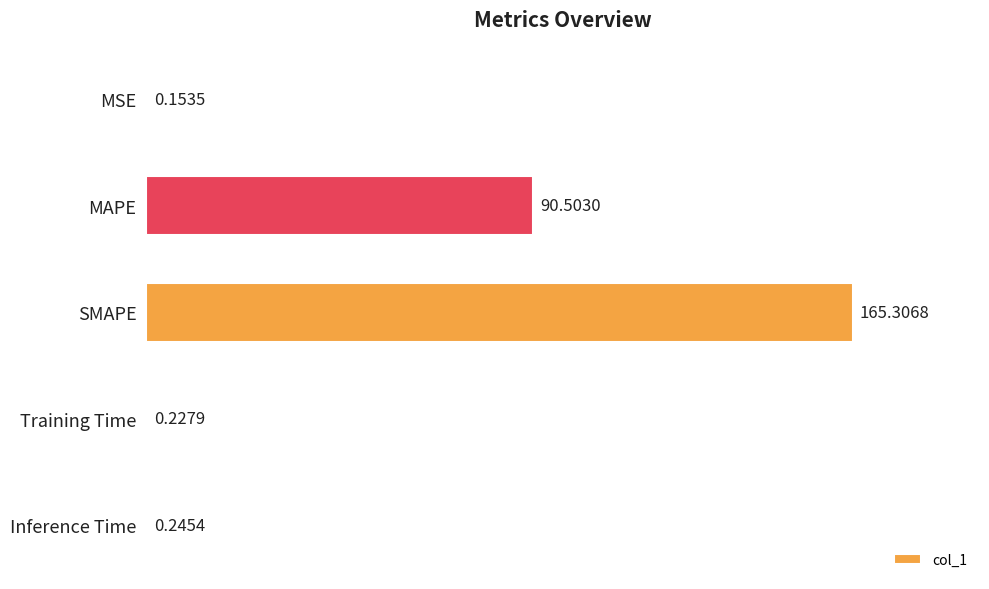

At which label is the value closest to 82?

MAPE